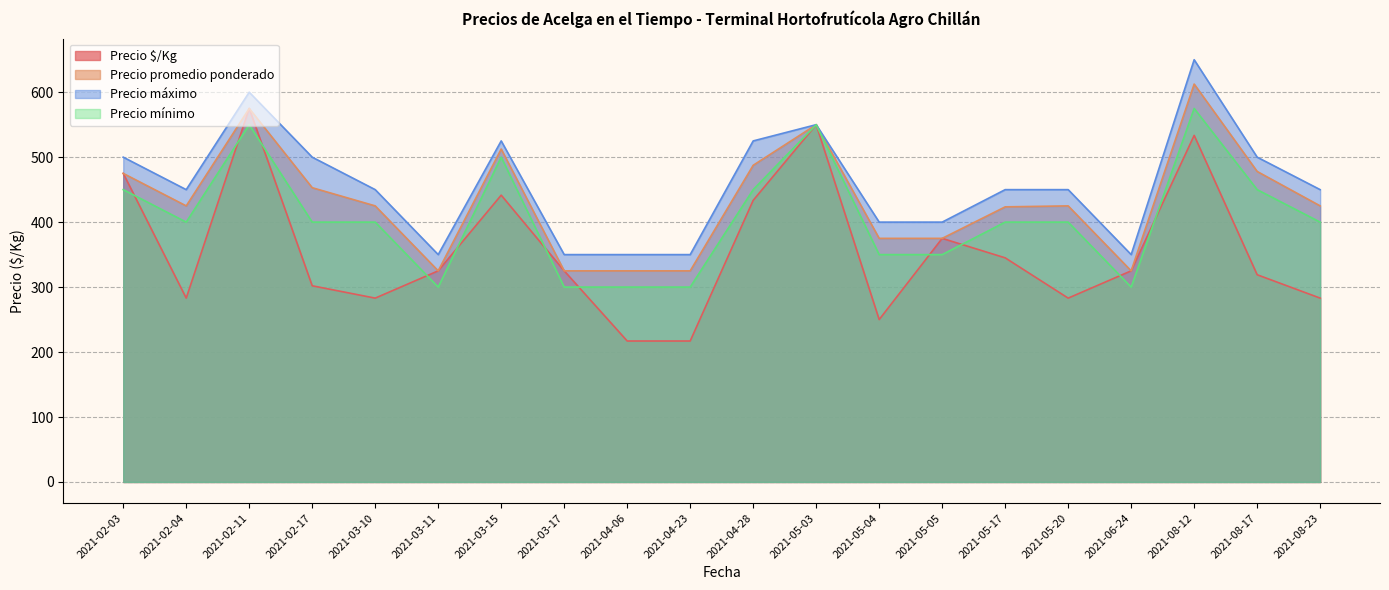

Which series has the largest range (max minus min)?

Precio $/Kg